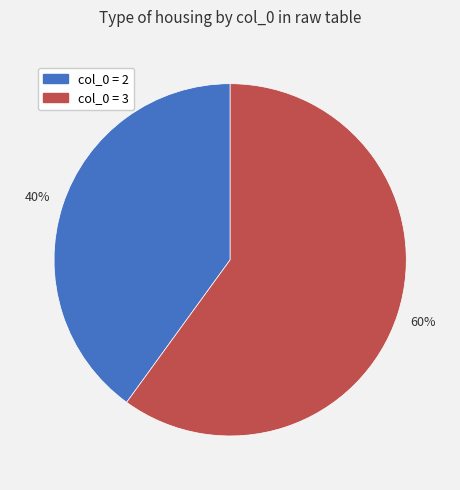

Combined, do col_0 = 2 and col_0 = 3 account for over 50%?

Yes